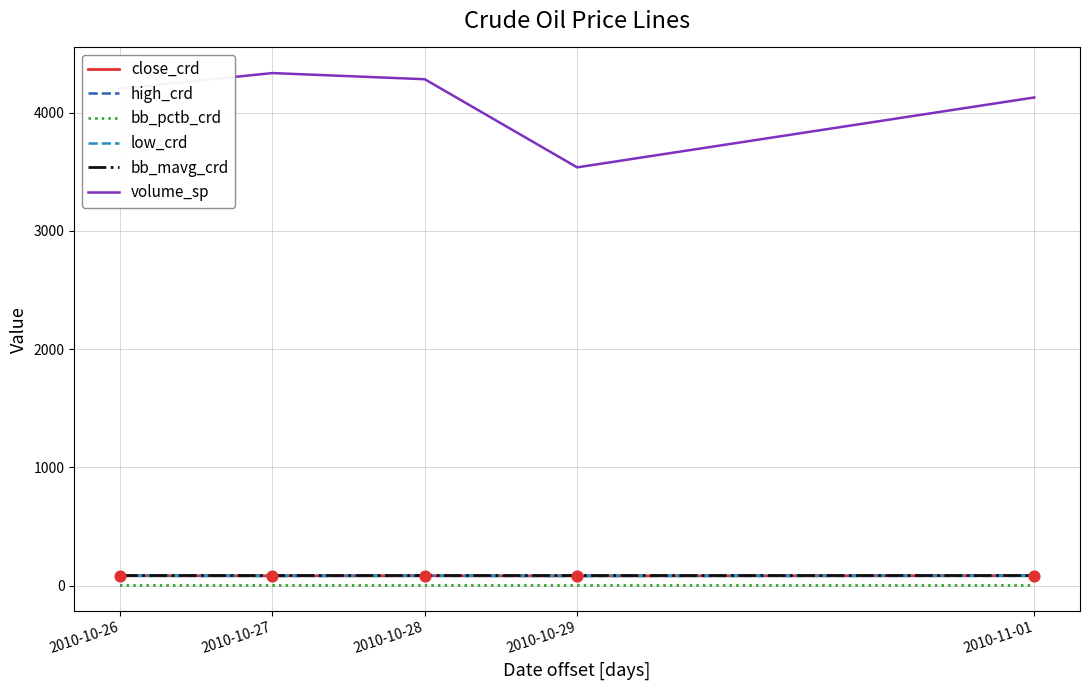

Which series changed the most between 2010-10-28 and 2010-10-29?

volume_sp